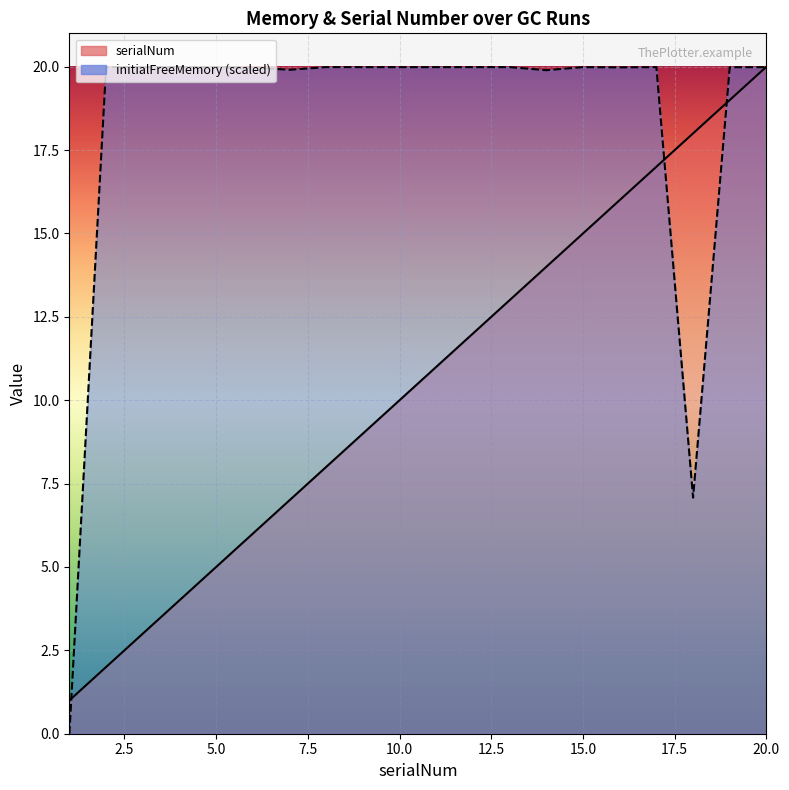

How many data points in initialFreeMemory are less than 19?

2